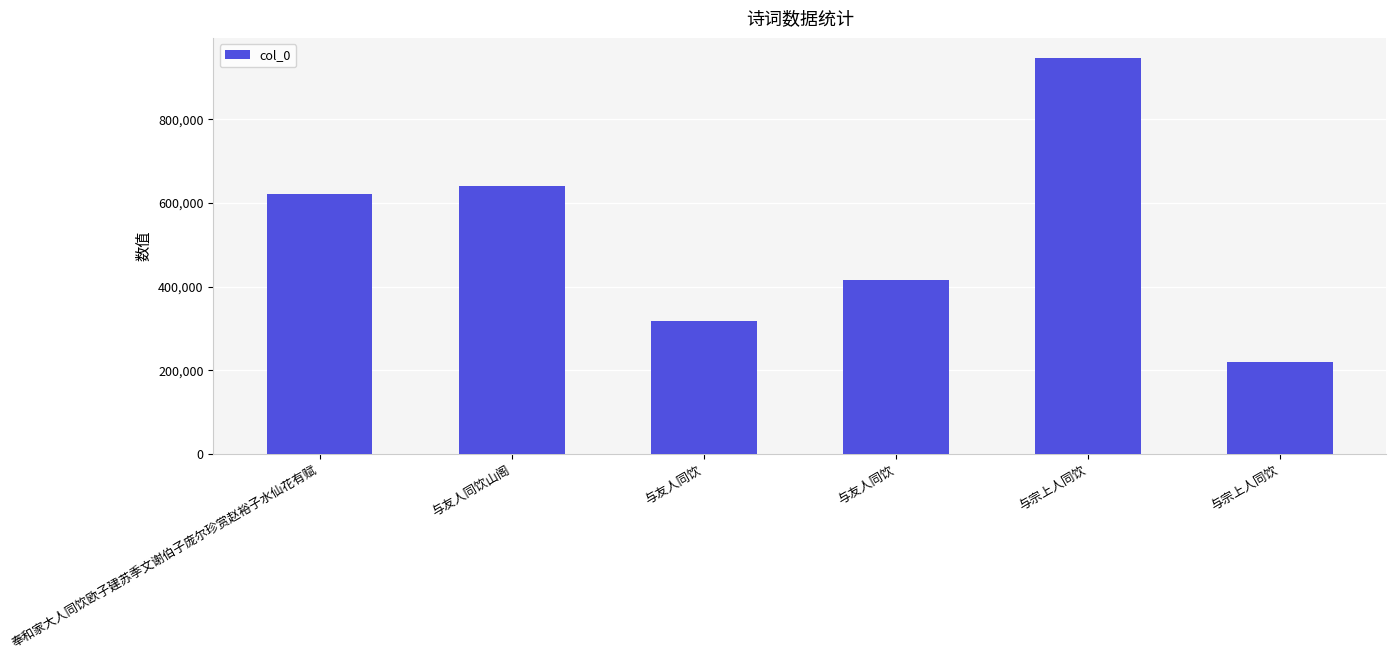

How many data points are less than 621303?

3